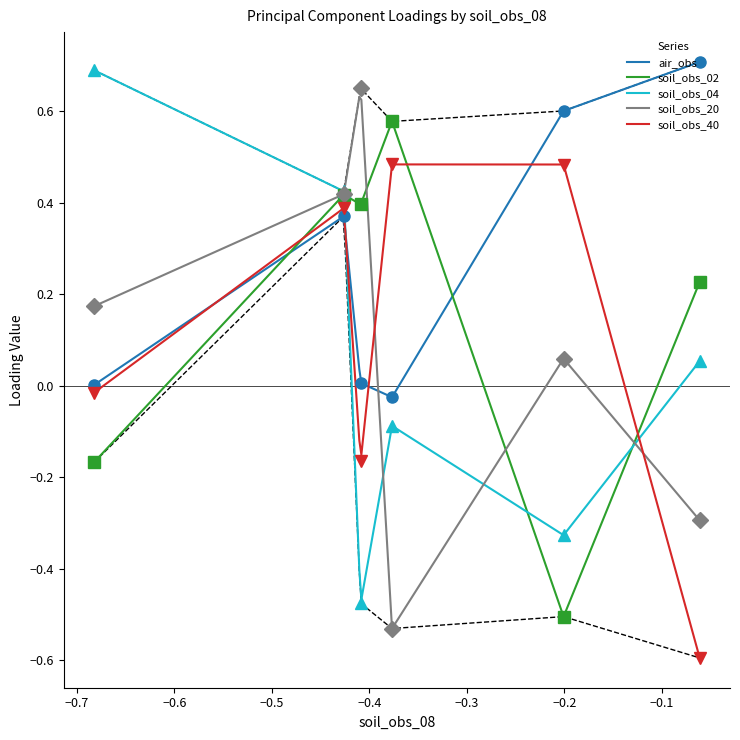

Is the value of soil_obs_40 at PC1 greater than the value of soil_obs_20 at PC1?

No